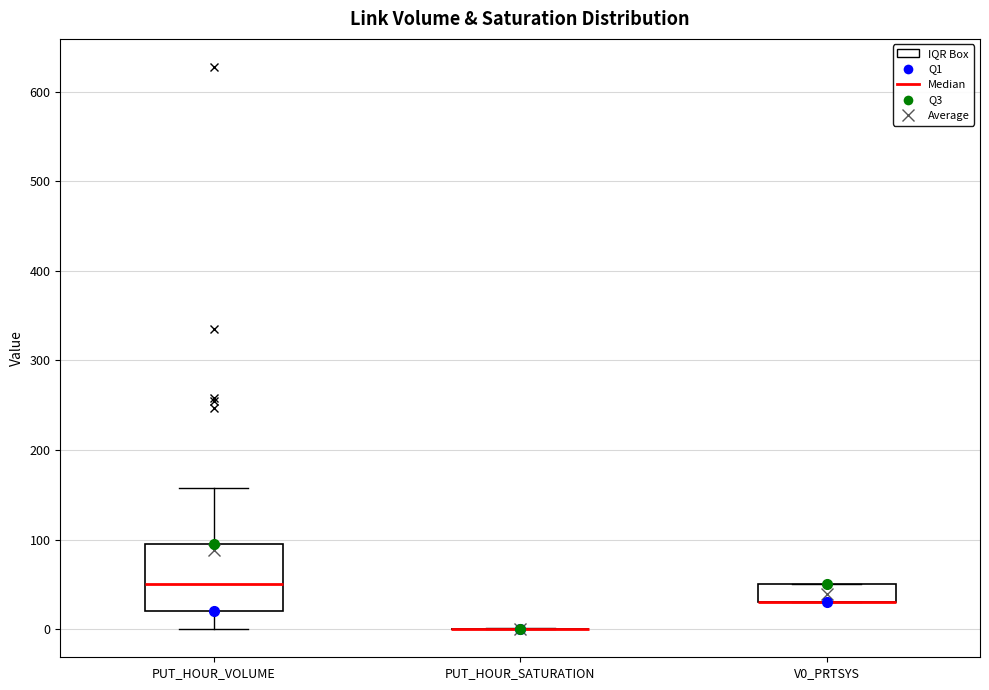

Comparing the boxes themselves (not the whiskers), which one is the tallest?

PUT_HOUR_VOLUME